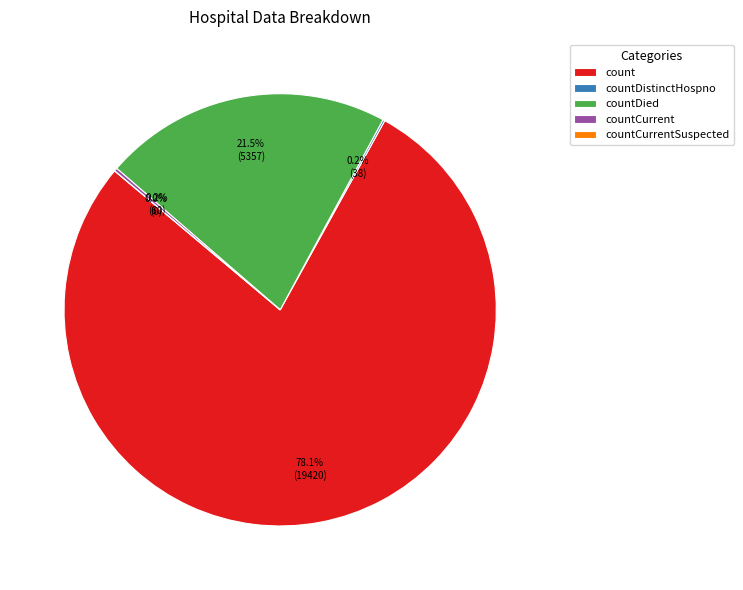

Is the sum of countDistinctHospno and countCurrent greater than half?

No